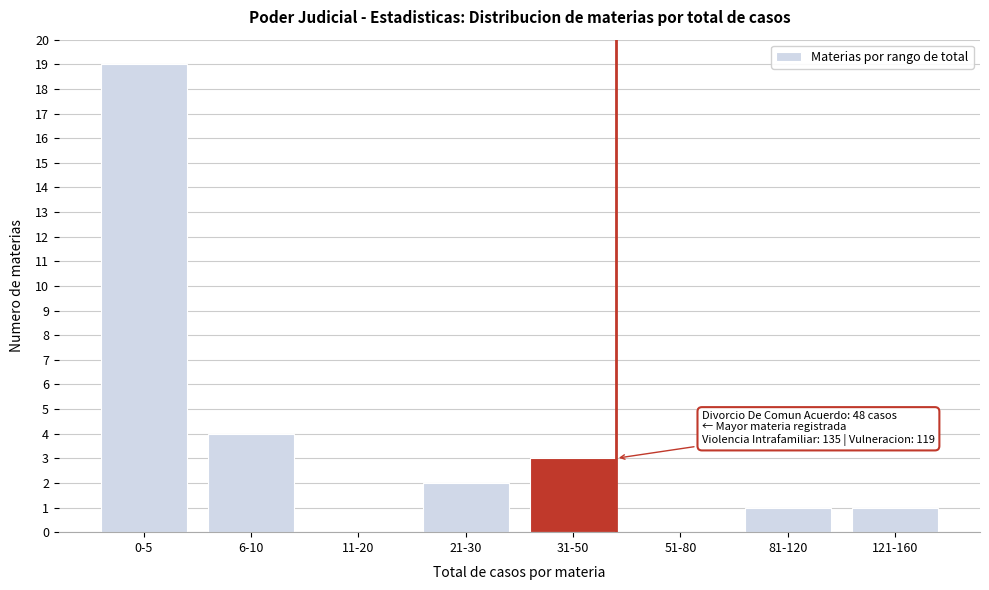

Reading left to right, list all the values displayed in this chart.

0-5=19	6-10=4	11-20=0	21-30=2	31-50=3	51-80=0	81-120=1	121-160=1